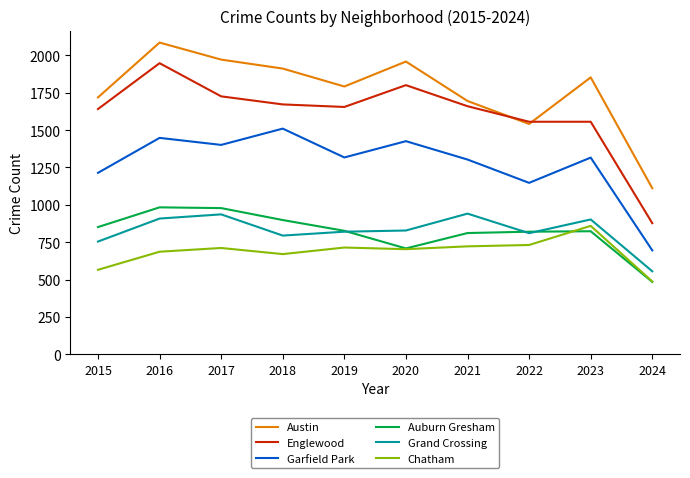

What is the difference between the maximum and minimum values in the Englewood series?

1071